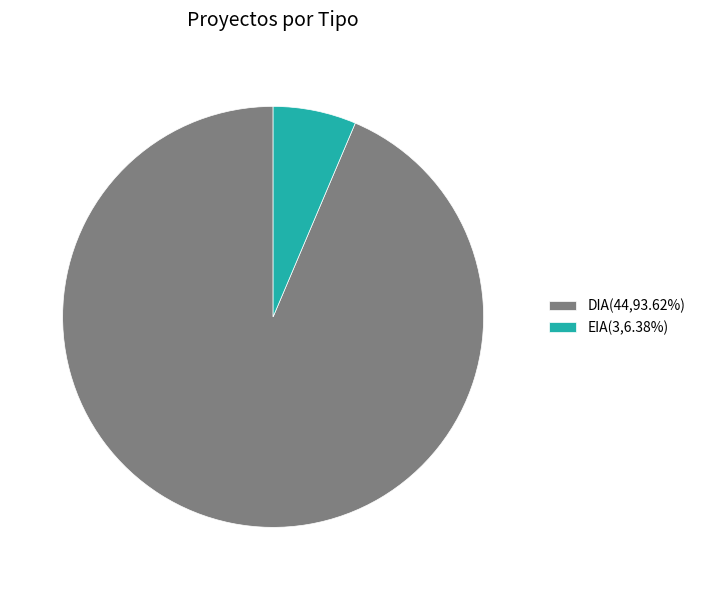

What is the ratio of the value at DIA to the value at EIA?

14.7